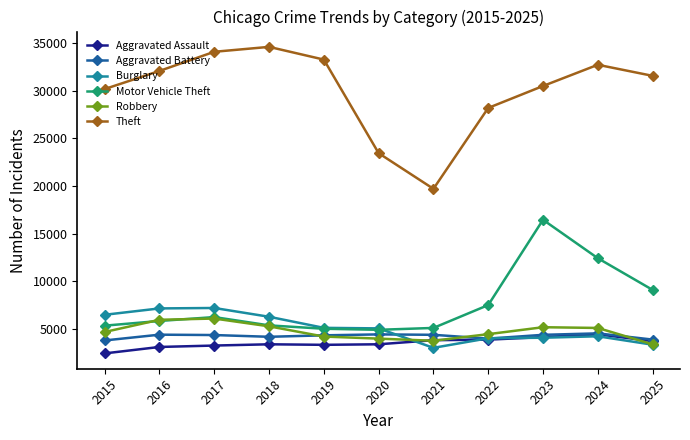

The Aggravated Assault series shows 2422 at 2015. True or false?

True